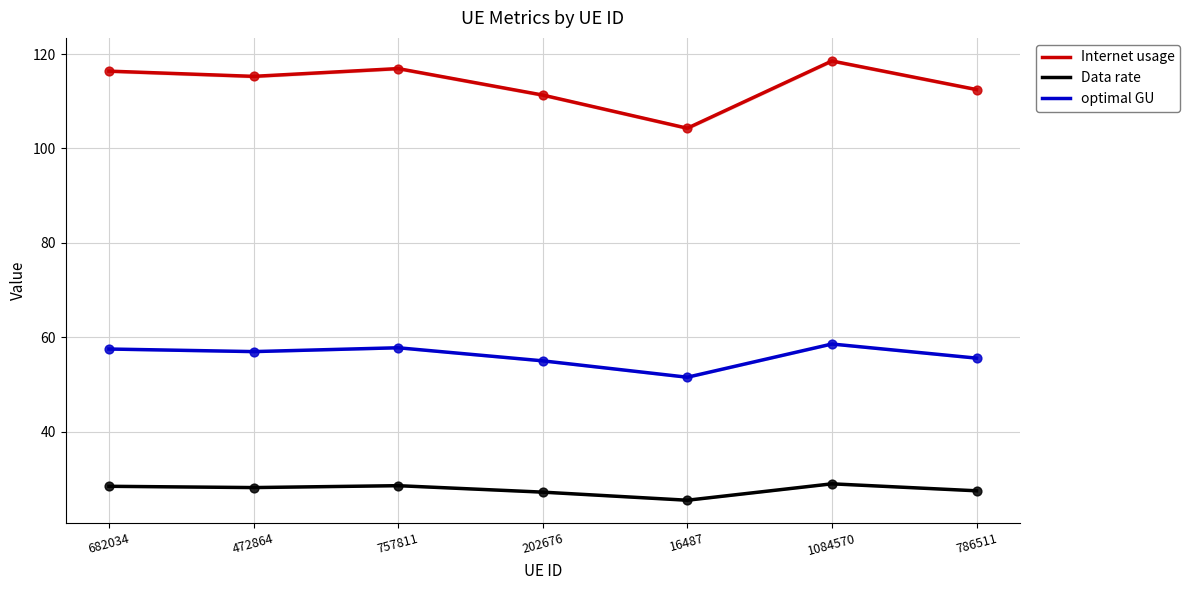

At how many categories does at least one series exceed 39?

7